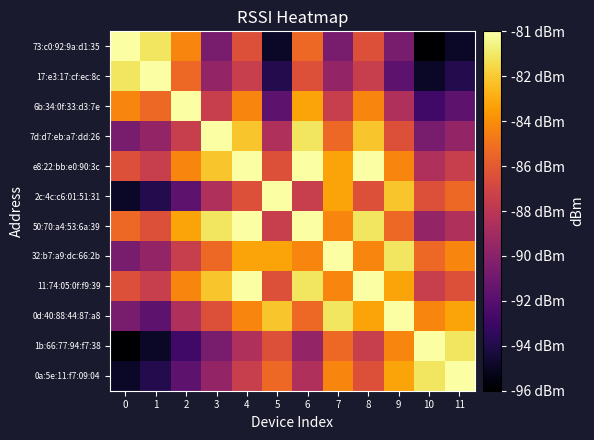

Reading left to right, transcribe all the data shown in this chart.

73:c0:92:9a:d1:35: 0=-81	1=-82	2=-85	3=-91	4=-87	5=-95	6=-86	7=-91	8=-87	9=-91	10=-96	11=-95
17:e3:17:cf:ec:8c: 0=-82	1=-81	2=-86	3=-90	4=-88	5=-94	6=-87	7=-90	8=-88	9=-92	10=-95	11=-94
6b:34:0f:33:d3:7e: 0=-85	1=-86	2=-81	3=-88	4=-85	5=-92	6=-84	7=-88	8=-85	9=-89	10=-93	11=-92
7d:d7:eb:a7:dd:26: 0=-91	1=-90	2=-88	3=-81	4=-83	5=-89	6=-82	7=-86	8=-83	9=-87	10=-91	11=-90
e8:22:bb:e0:90:3c: 0=-87	1=-88	2=-85	3=-83	4=-81	5=-87	6=-80	7=-84	8=-81	9=-85	10=-89	11=-88
2c:4c:c6:01:51:31: 0=-95	1=-94	2=-92	3=-89	4=-87	5=-81	6=-88	7=-84	8=-87	9=-83	10=-87	11=-86
50:70:a4:53:6a:39: 0=-86	1=-87	2=-84	3=-82	4=-80	5=-88	6=-81	7=-85	8=-82	9=-86	10=-90	11=-89
32:b7:a9:dc:66:2b: 0=-91	1=-90	2=-88	3=-86	4=-84	5=-84	6=-85	7=-81	8=-85	9=-82	10=-86	11=-85
11:74:05:0f:f9:39: 0=-87	1=-88	2=-85	3=-83	4=-81	5=-87	6=-82	7=-85	8=-81	9=-84	10=-88	11=-87
0d:40:88:44:87:a8: 0=-91	1=-92	2=-89	3=-87	4=-85	5=-83	6=-86	7=-82	8=-84	9=-81	10=-85	11=-84
1b:66:77:94:f7:38: 0=-96	1=-95	2=-93	3=-91	4=-89	5=-87	6=-90	7=-86	8=-88	9=-85	10=-81	11=-82
0a:5e:11:f7:09:04: 0=-95	1=-94	2=-92	3=-90	4=-88	5=-86	6=-89	7=-85	8=-87	9=-84	10=-82	11=-81